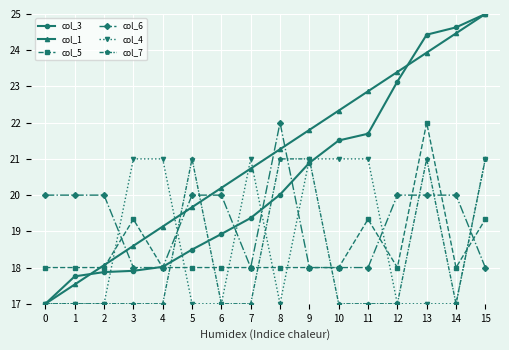

How many times do col_6 and col_1 cross each other?

5